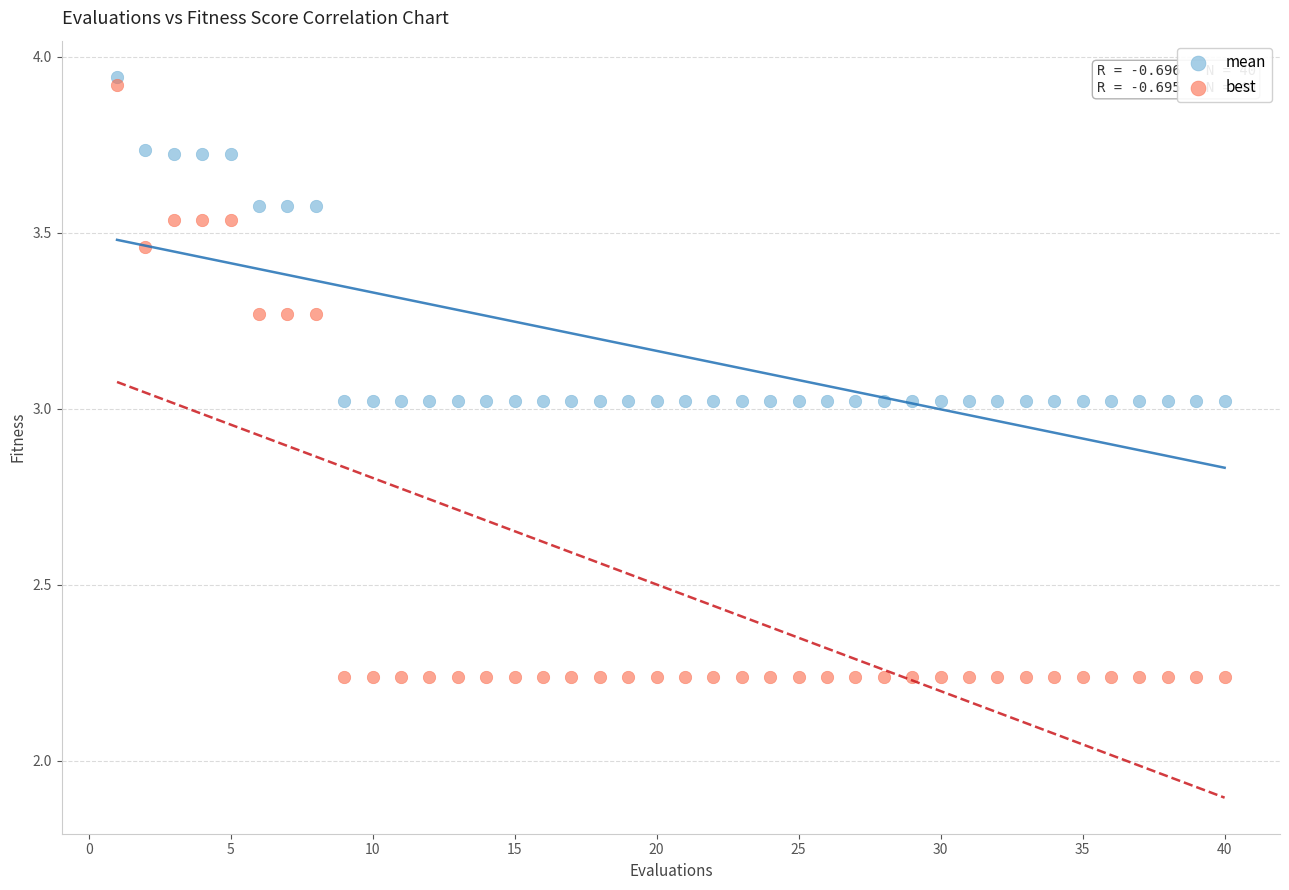

Which series contains the lowest Y value?

best